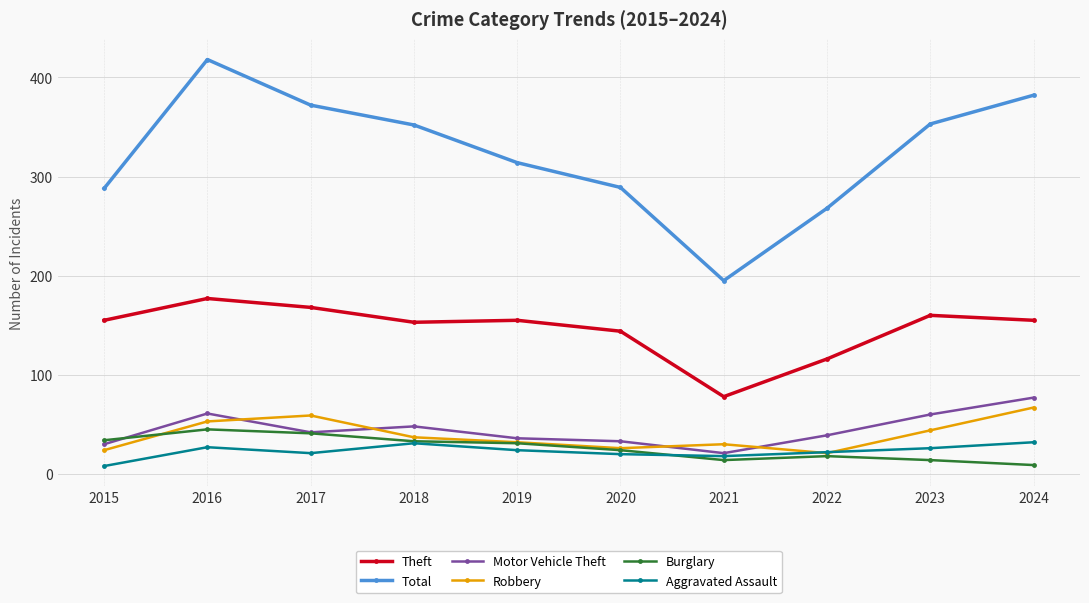

Which series has the widest spread of values?

Total